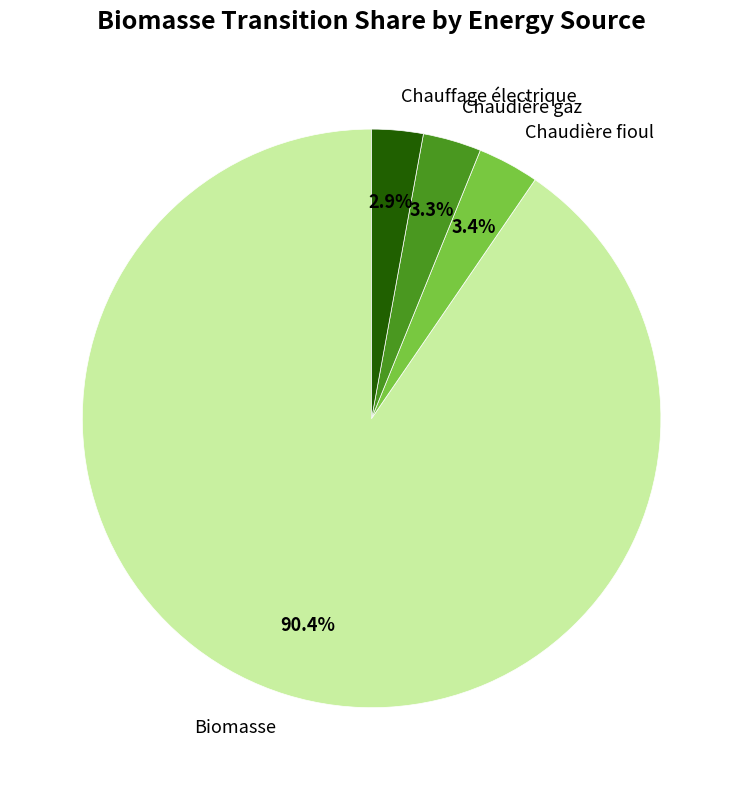

To the nearest percent, what is the difference between the largest and smallest slice percentages?

88%